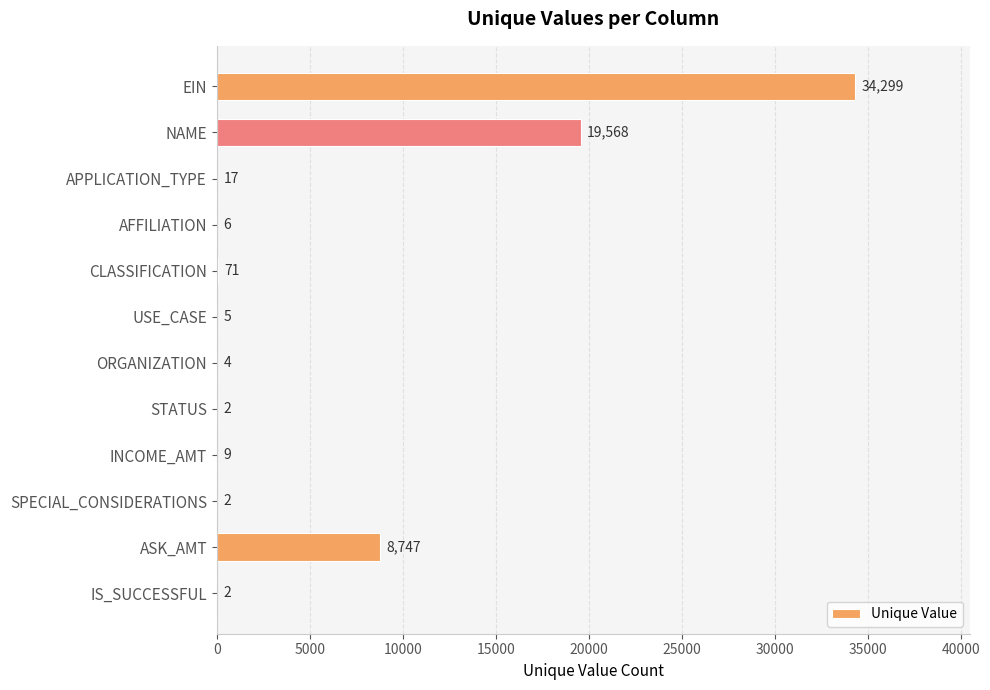

Is it true that the value at AFFILIATION is 6?

True